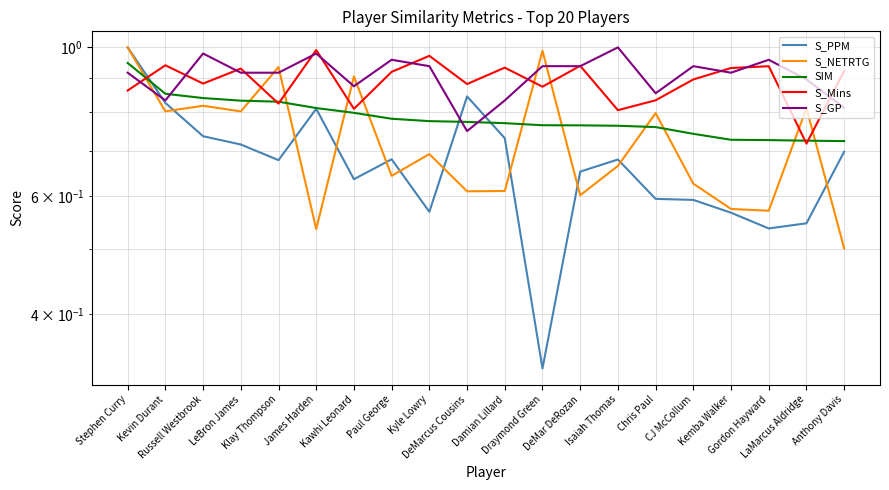

At which category is the sum across all series the highest?

Stephen Curry